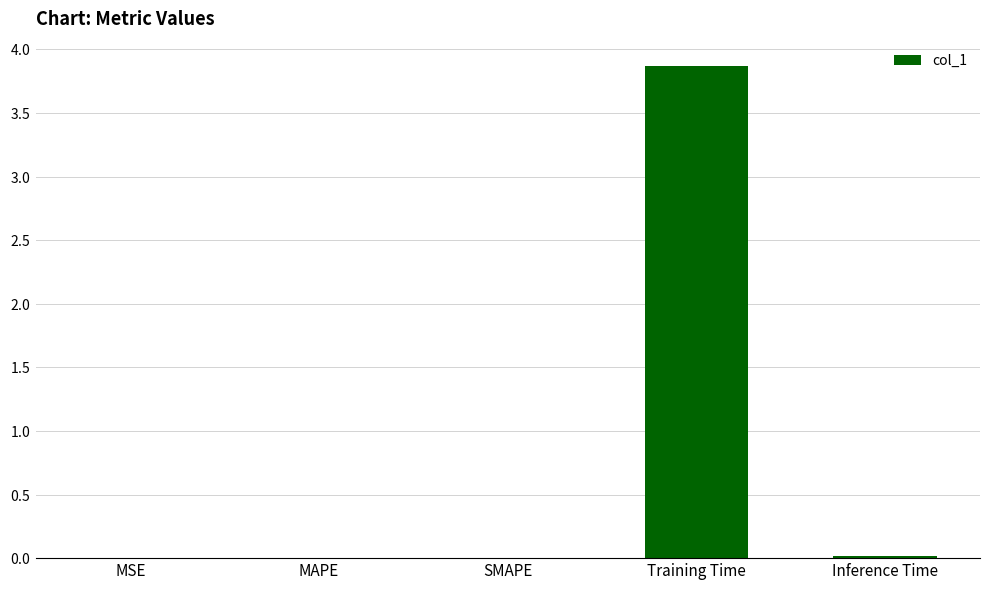

What is the sum of all values?

3.9